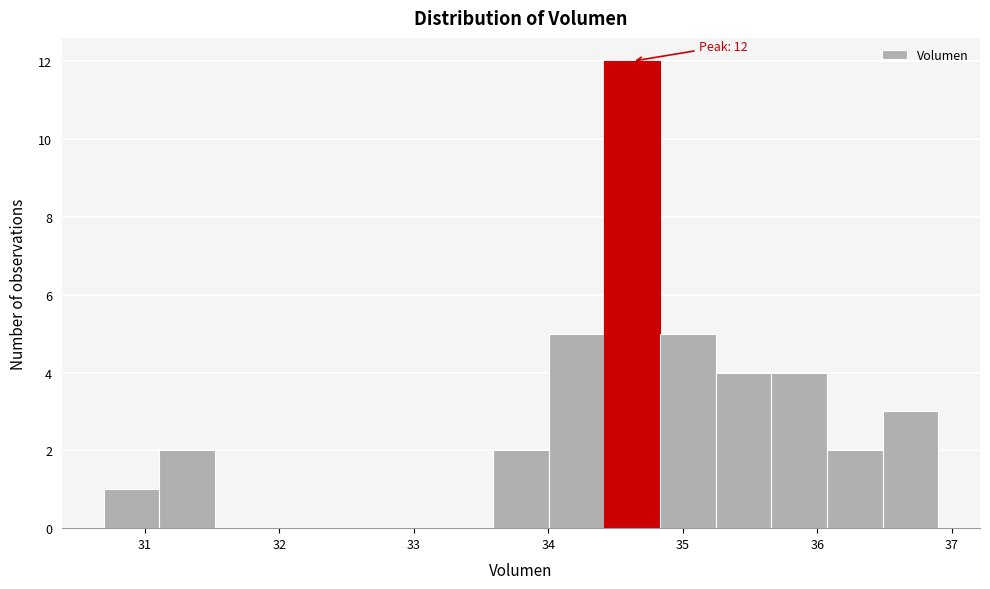

Which range on the x-axis has the tallest bar?

34.4 to 34.8